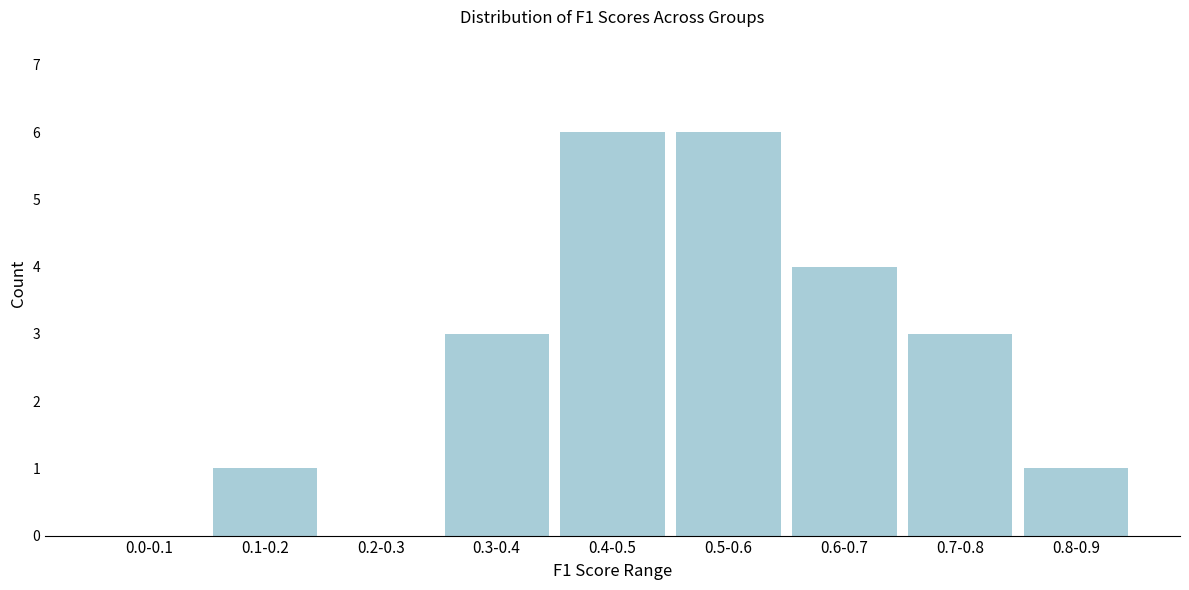

Reading left to right, what are all the values shown in this chart?

0.0-0.1=0	0.1-0.2=1	0.2-0.3=0	0.3-0.4=3	0.4-0.5=6	0.5-0.6=6	0.6-0.7=4	0.7-0.8=3	0.8-0.9=1